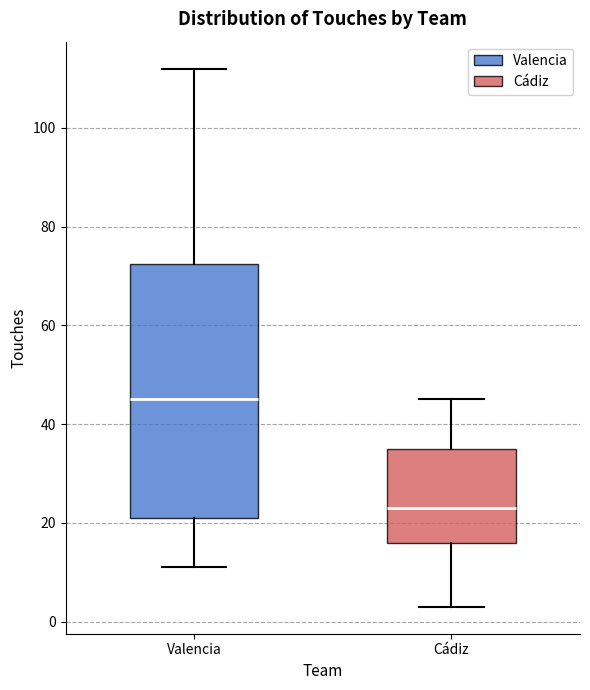

Reading left to right, read every box against the y-axis: the position of its median line, the range the box covers, and the ends of its whiskers. The values are not printed on the chart, so give them approximately, as read against the axis.

Valencia: median 46, box 22 to 72, whiskers 12 to 112
Cádiz: median 24, box 16 to 36, whiskers 4 to 46